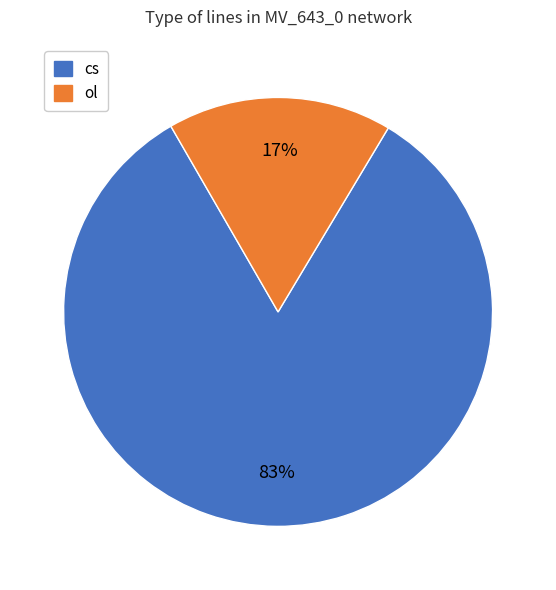

Which category has the smallest portion of the pie?

ol